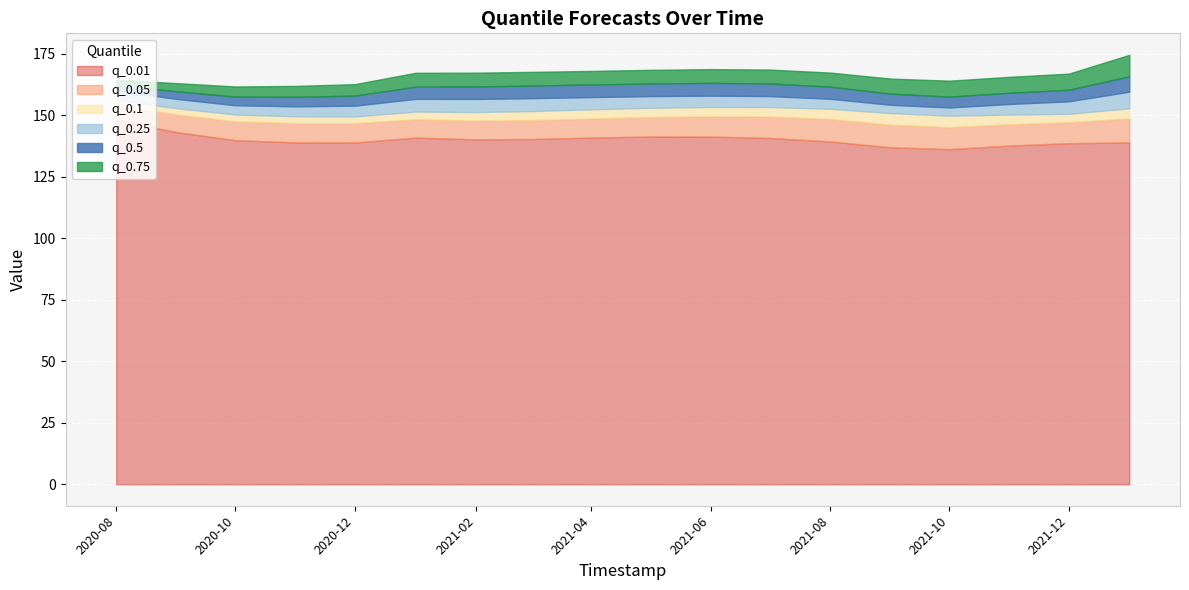

Count the number of data series in this chart.

6